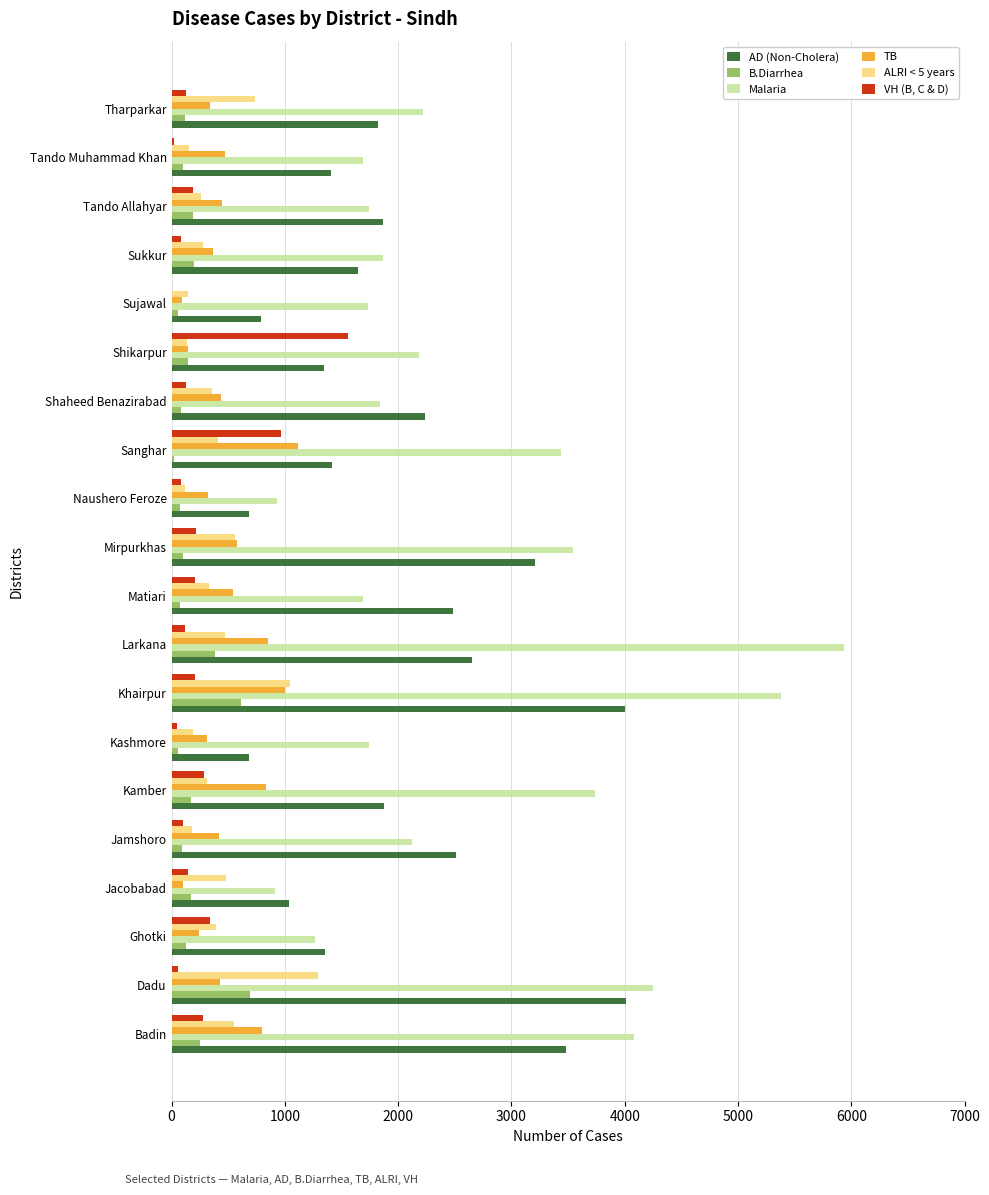

Between Matiari and Naushero Feroze, which series saw the biggest shift?

AD (Non-Cholera)